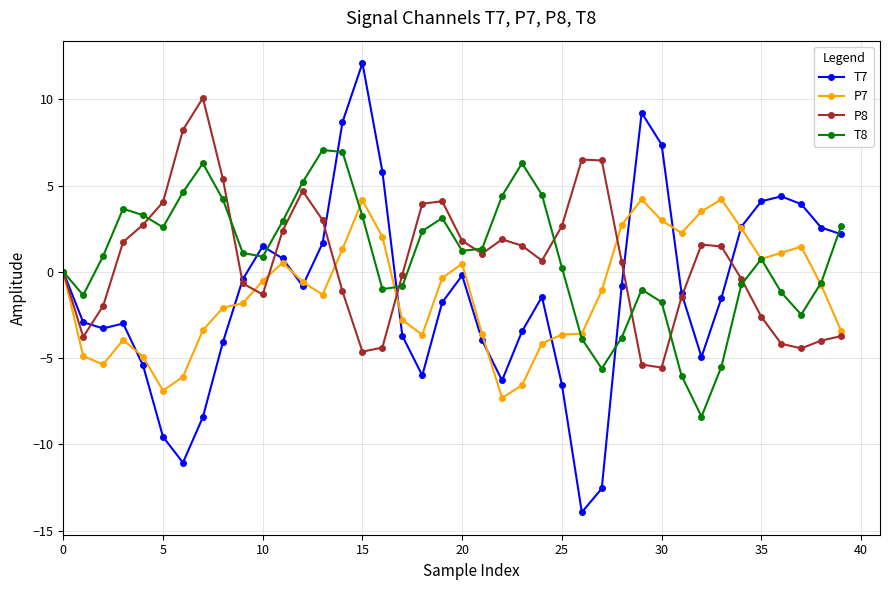

True or false: T7 has more than 1 points higher than both neighbors.

True